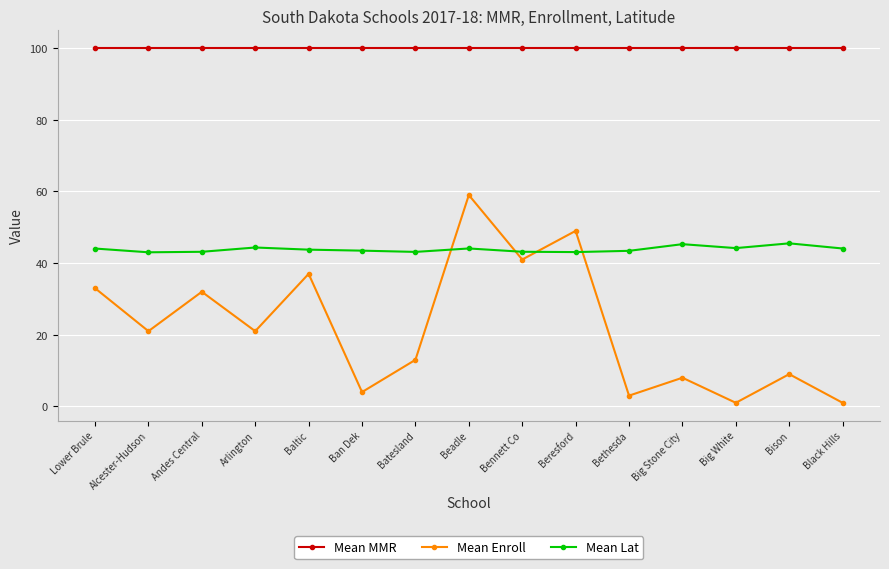

How many intersections are there between Mean Enroll and Mean Lat?

4